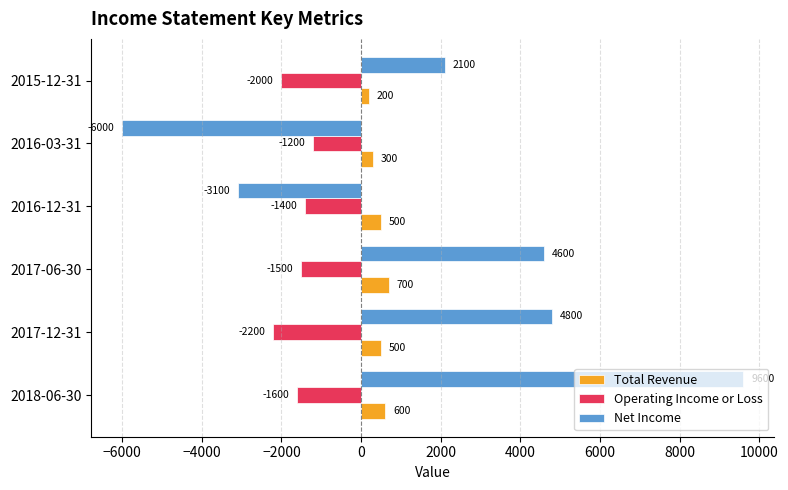

Which series changed the most between 2016-12-31 and 2016-03-31?

Net Income